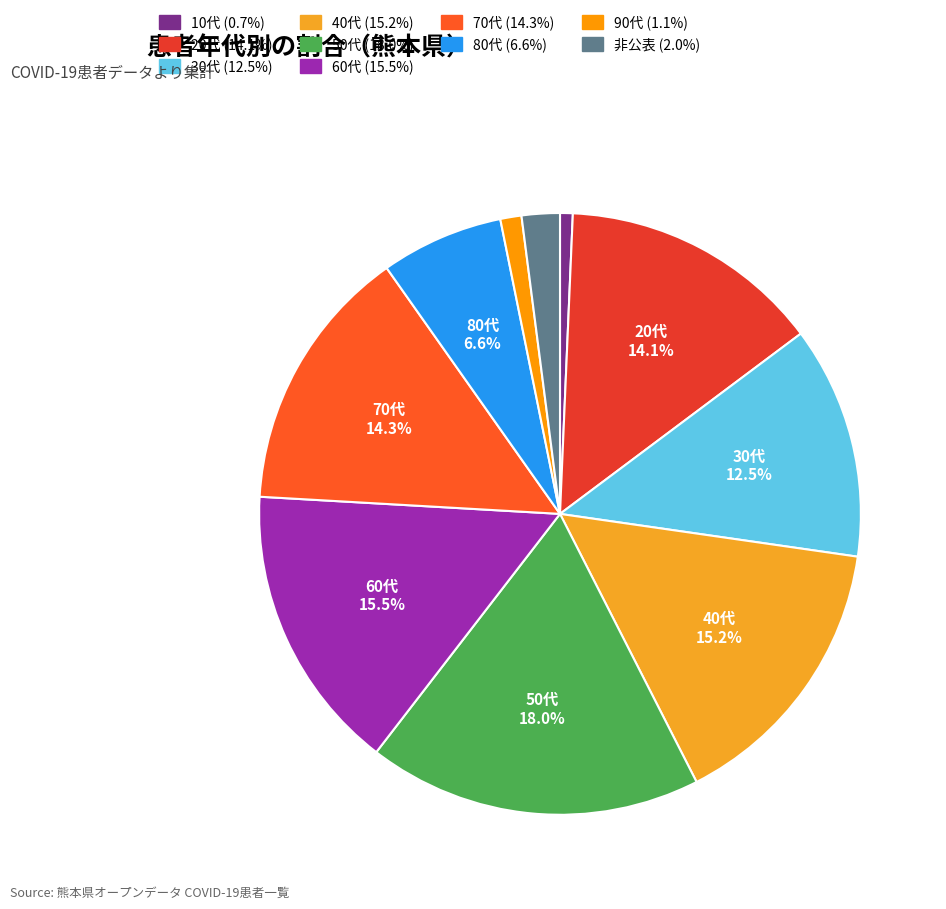

To the nearest percent, what percentage of the pie is 90代?

1%